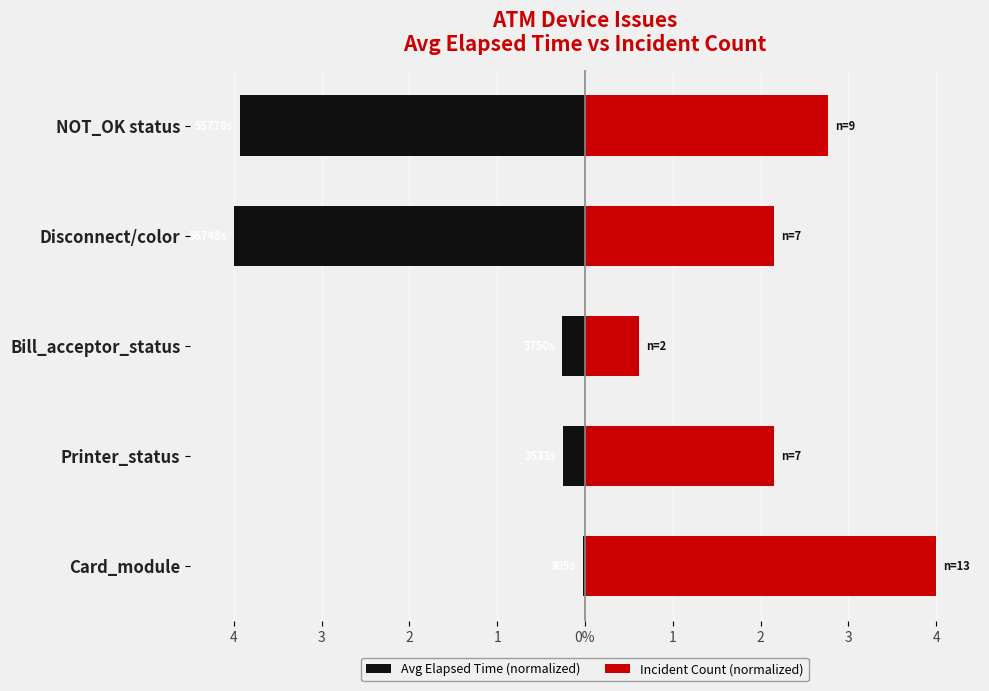

Is the value of Avg Elapsed Time (normalized) at Printer_status greater than the value of Incident Count (normalized) at NOT_OK status?

No